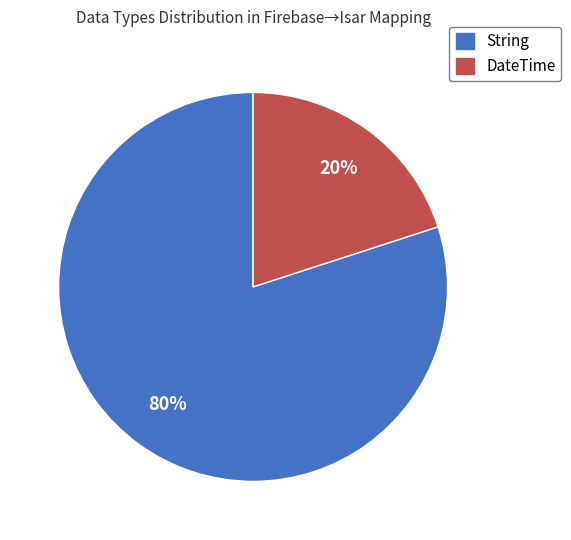

Combined, do DateTime and String account for over 50%?

Yes